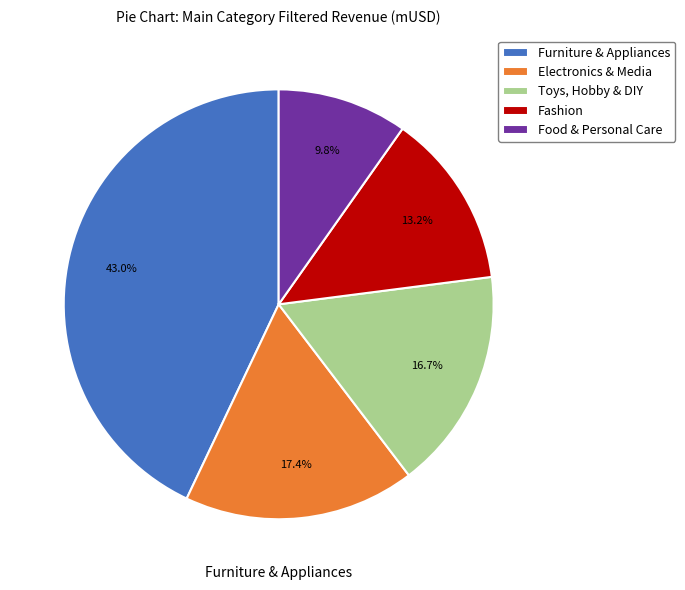

Approximately how many times larger is the value at Electronics & Media compared to Food & Personal Care?

1.8